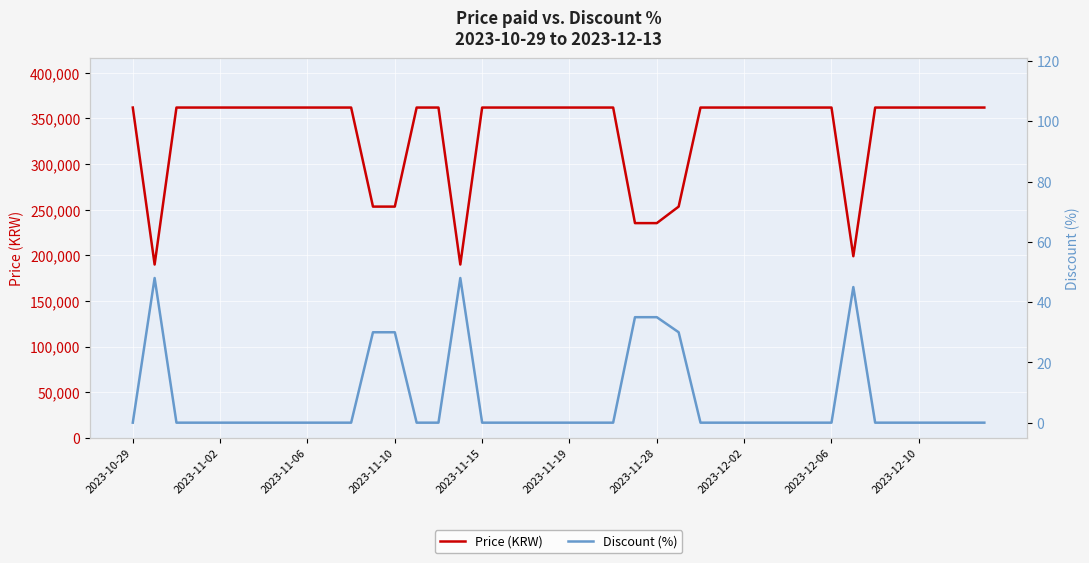

At how many categories does at least one series exceed 42946?

40